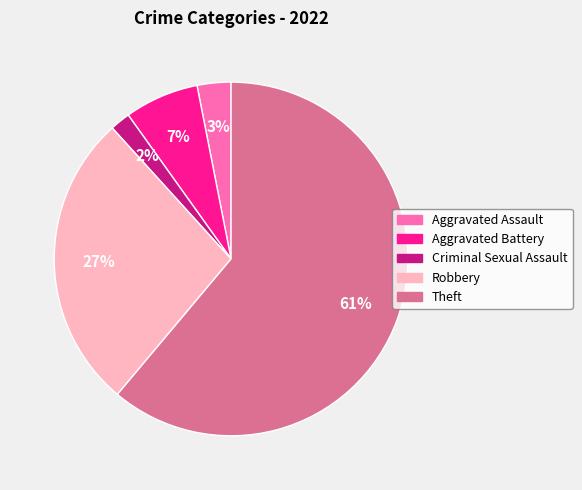

Is it true that Robbery is 27% of the pie?

True